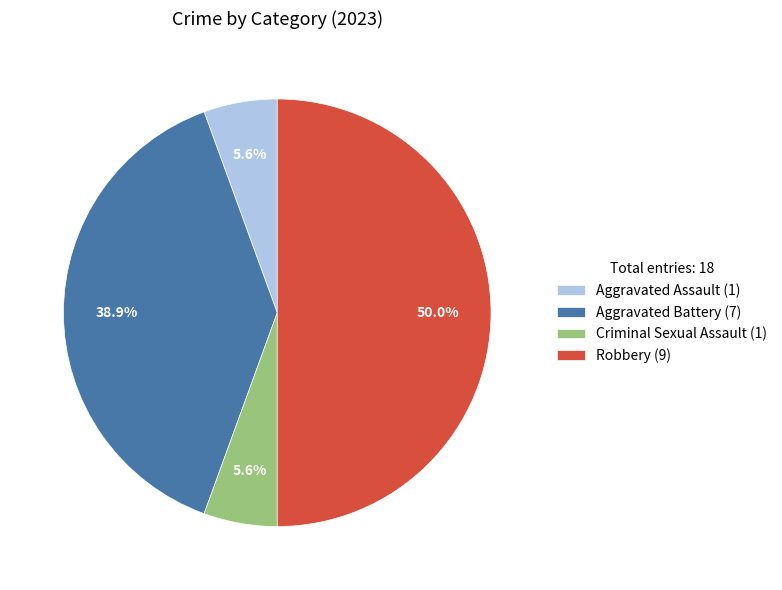

Is Aggravated Battery (7) the majority of the pie?

No